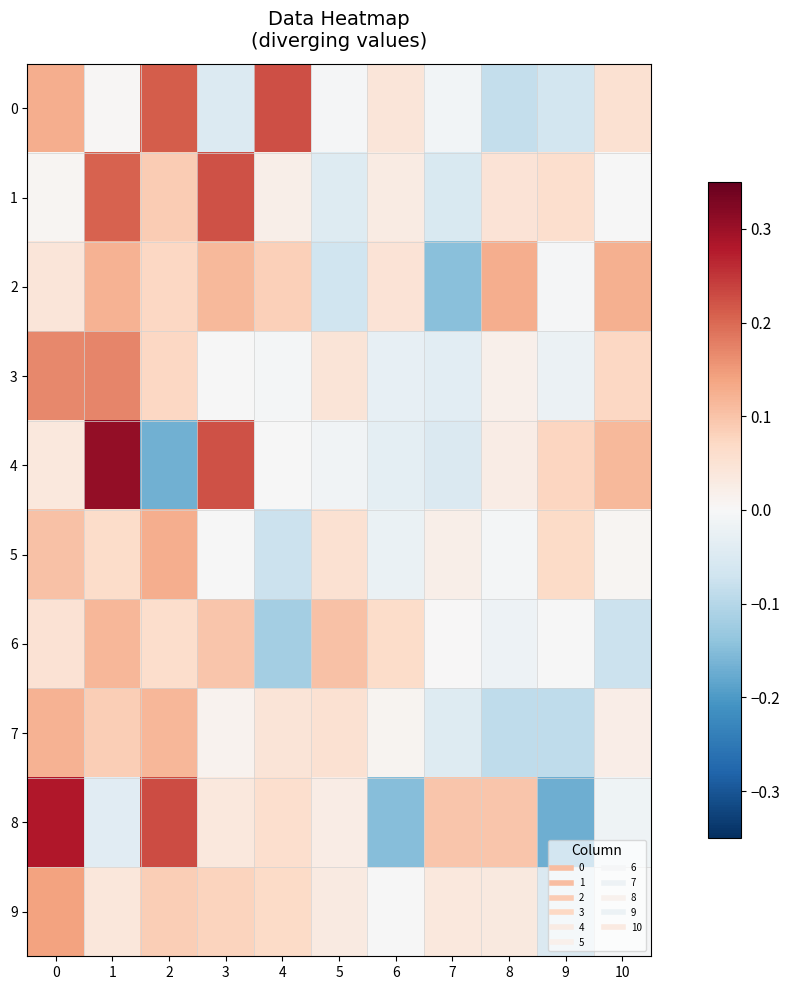

Which series has the largest total across all categories?

1